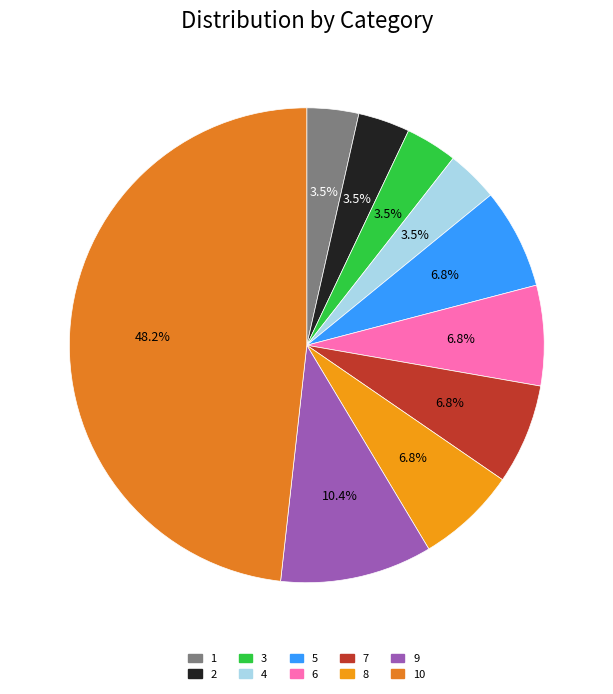

To the nearest percent, what is the difference between the largest and smallest slice percentages?

45%